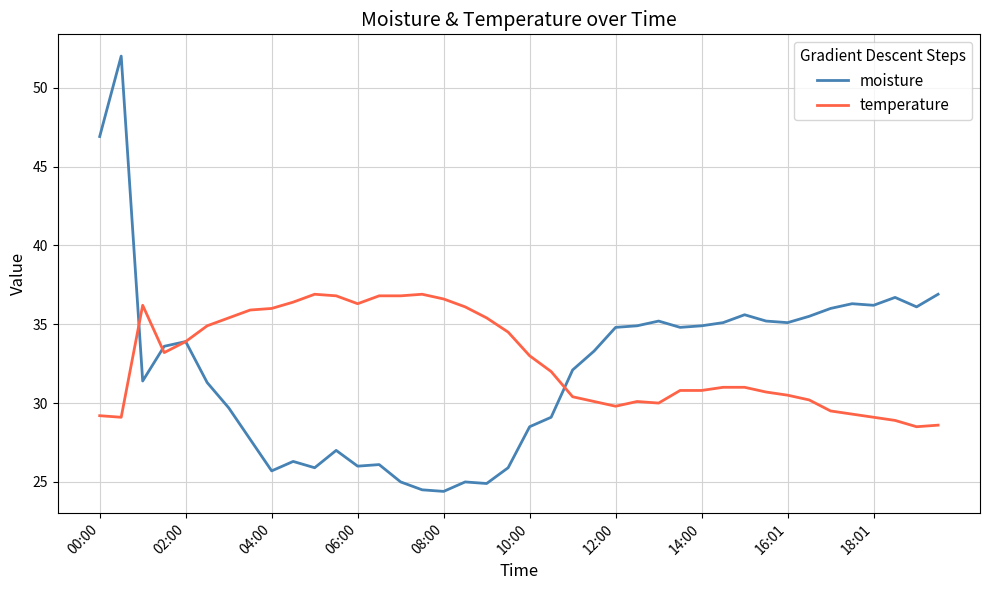

List the series in order of their peak value, lowest first.

temperature, moisture